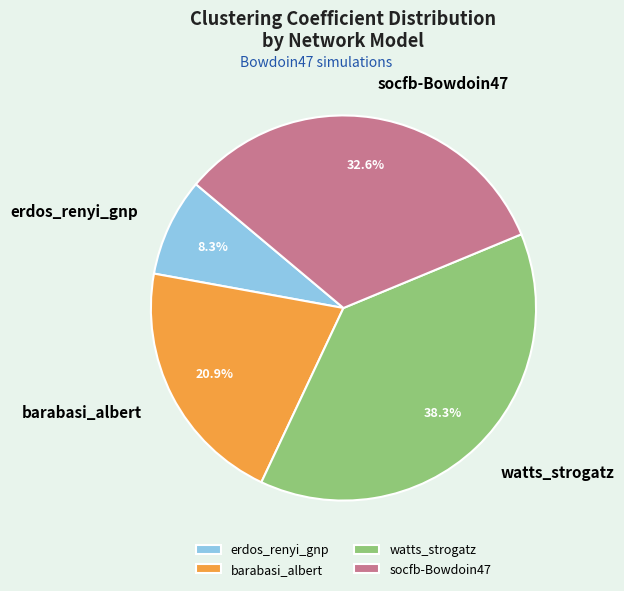

To the nearest percent, what is the difference between the largest and smallest slice percentages?

30%